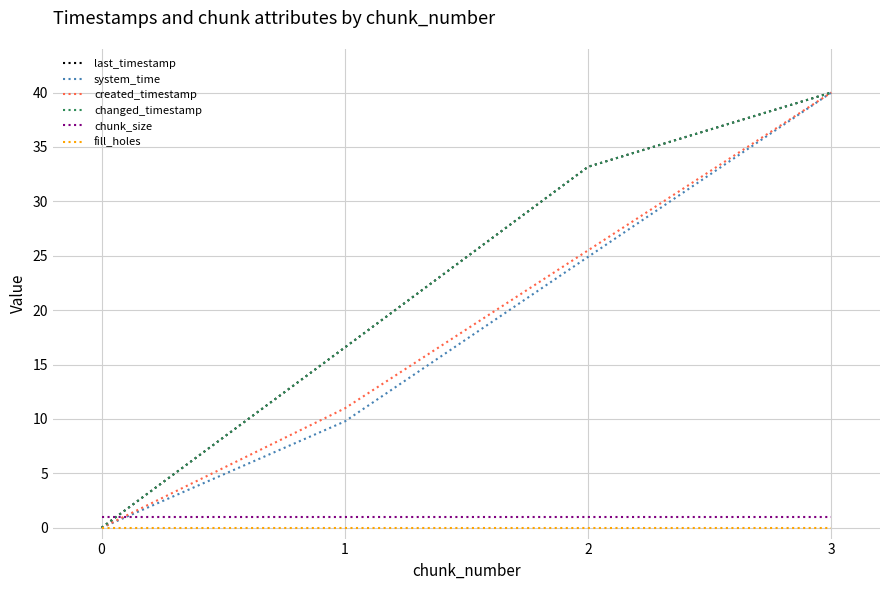

How many lines are shown in the chart?

6